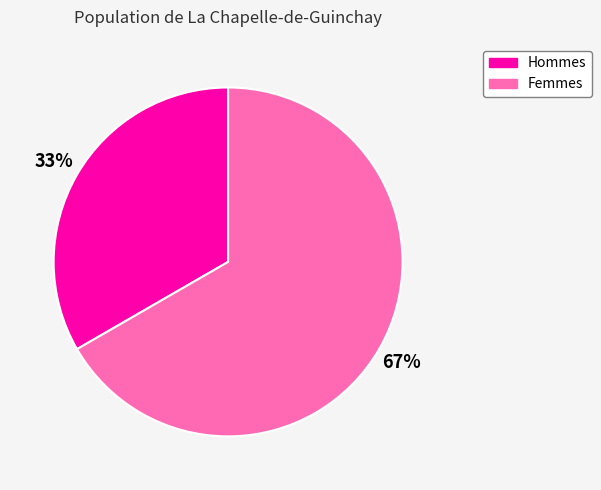

Between Femmes and Hommes, which is larger?

Femmes